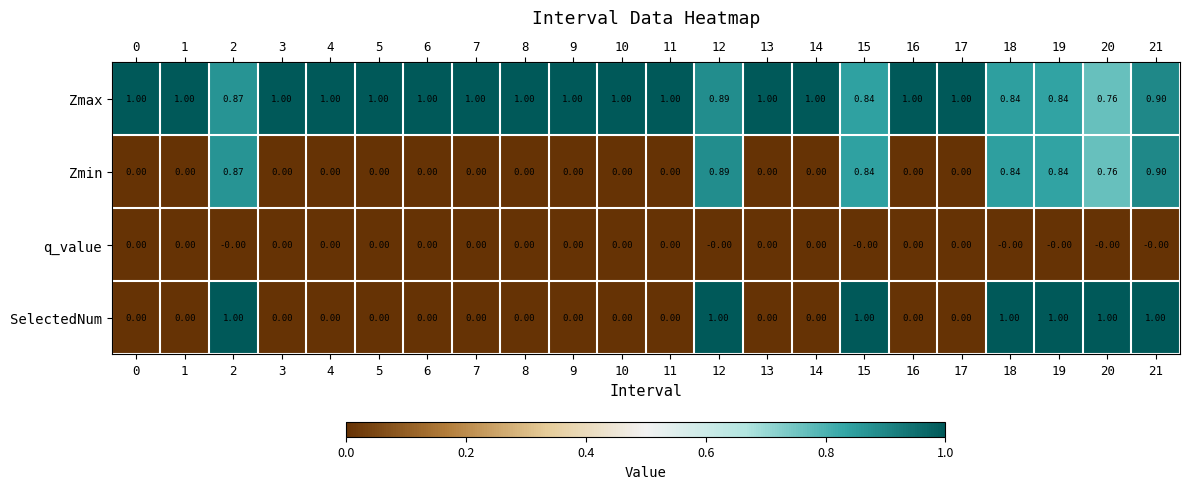

Which series has the largest total across all categories?

Zmax